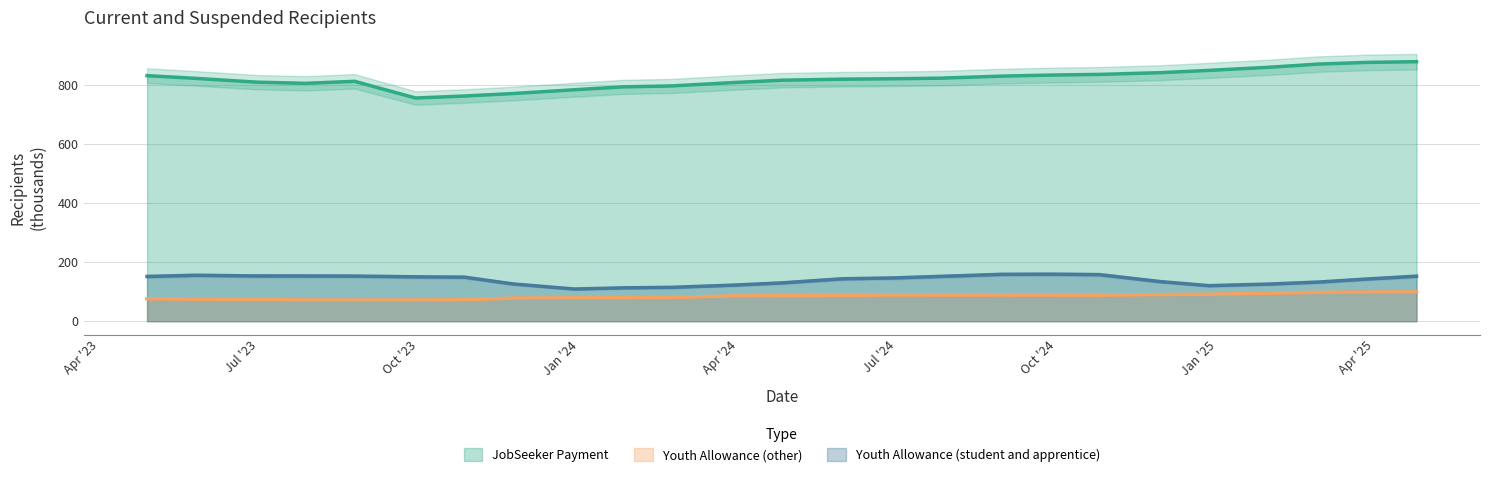

What is the label of the 17th point from the left?

2024-08-30